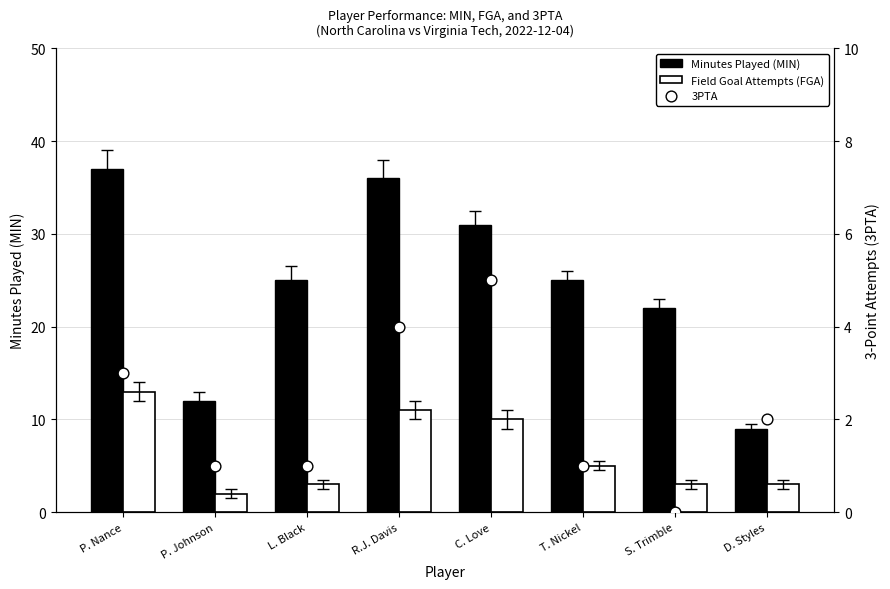

At which category is the sum across all series the highest?

P. Nance